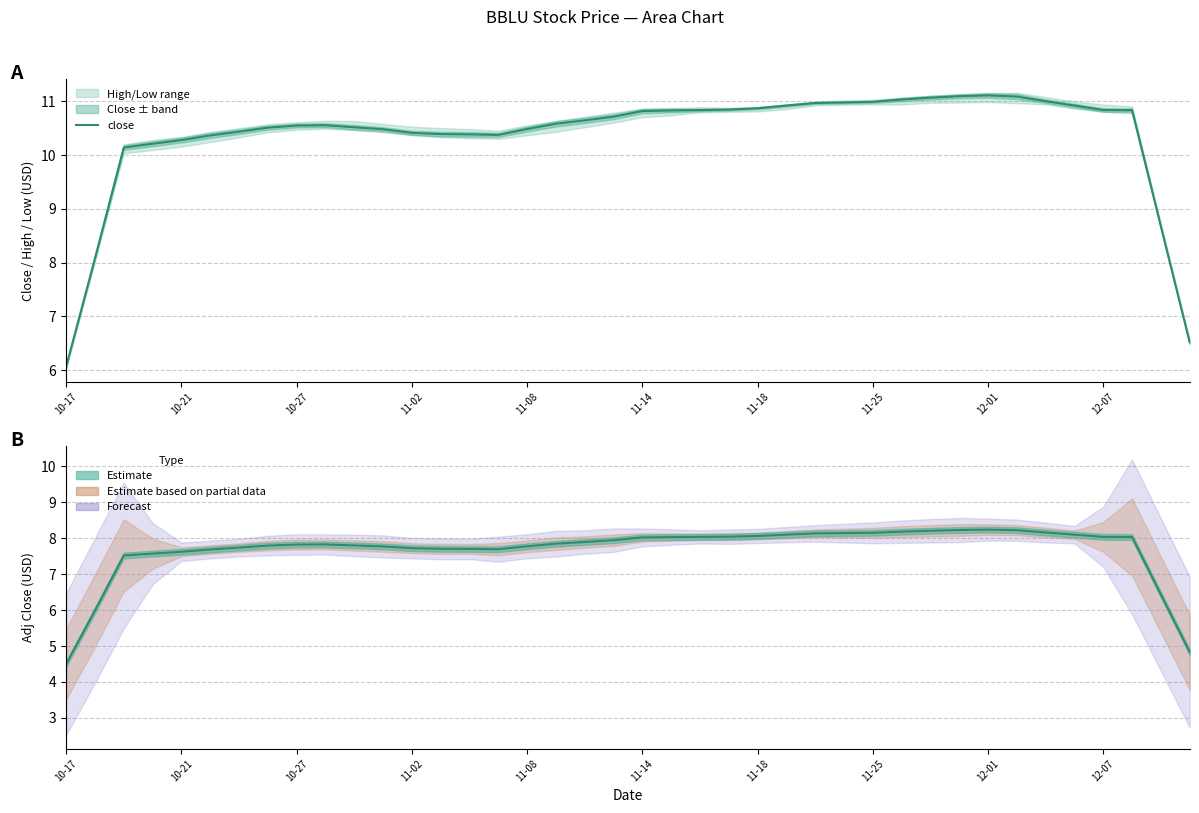

List the series in order of their overall mean, highest first.

close, adjclose